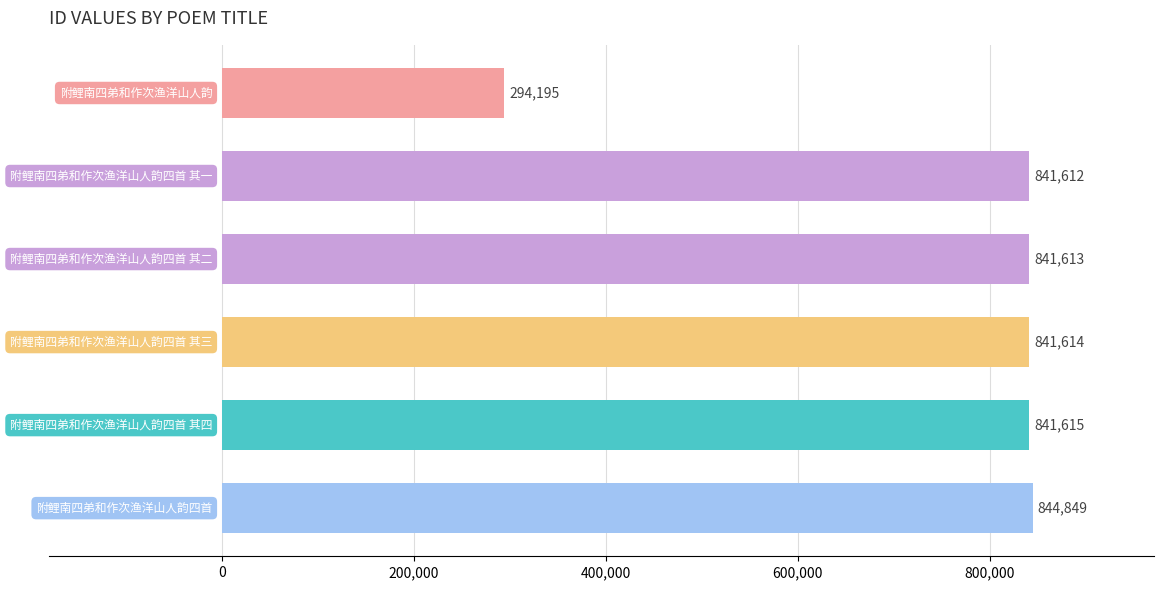

What is the greatest value displayed?

844849